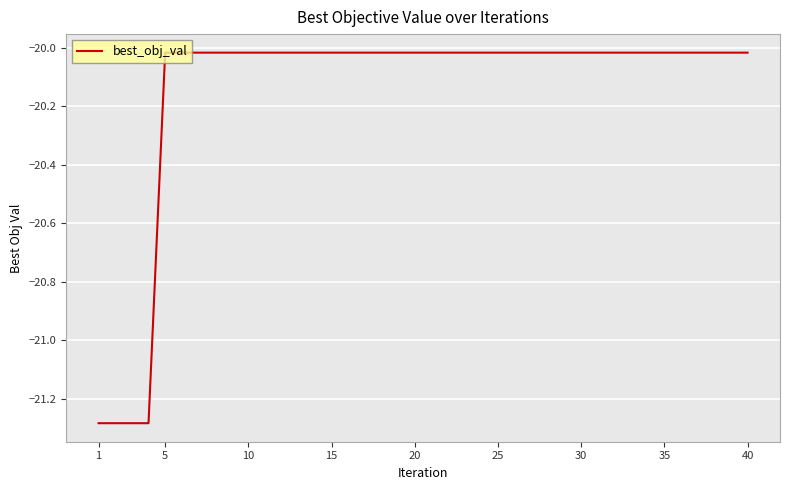

What is the difference between the maximum and minimum values?

1.3